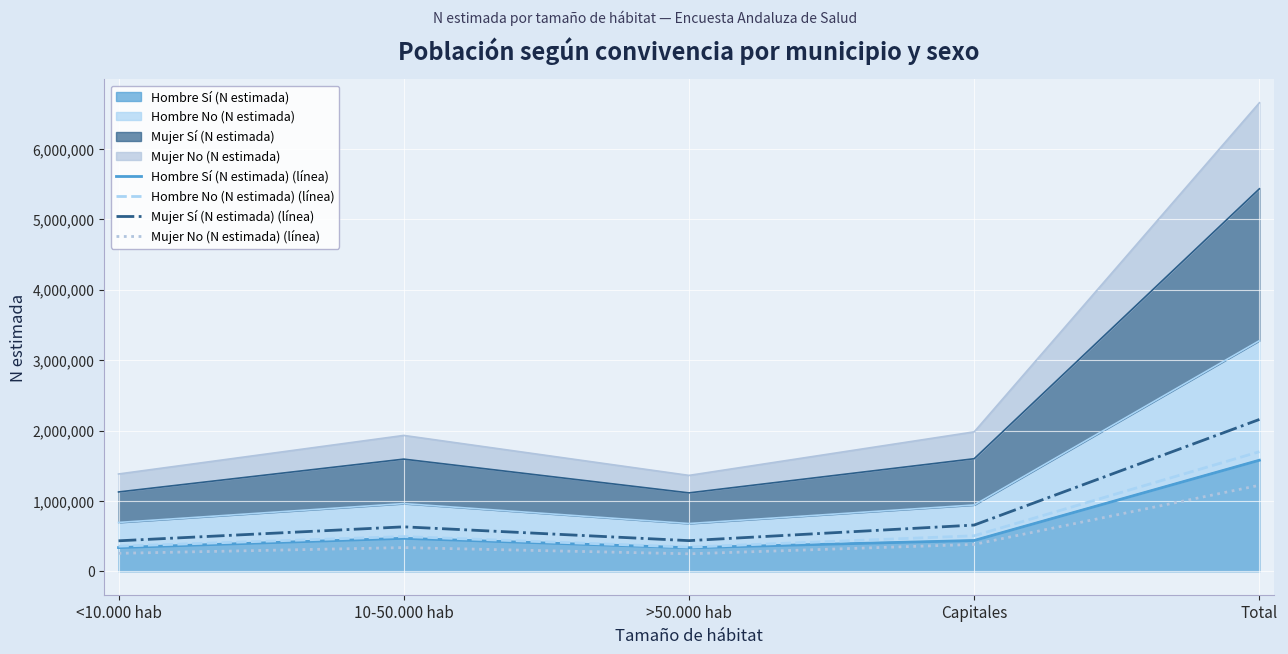

At which category is the sum across all series the highest?

Total